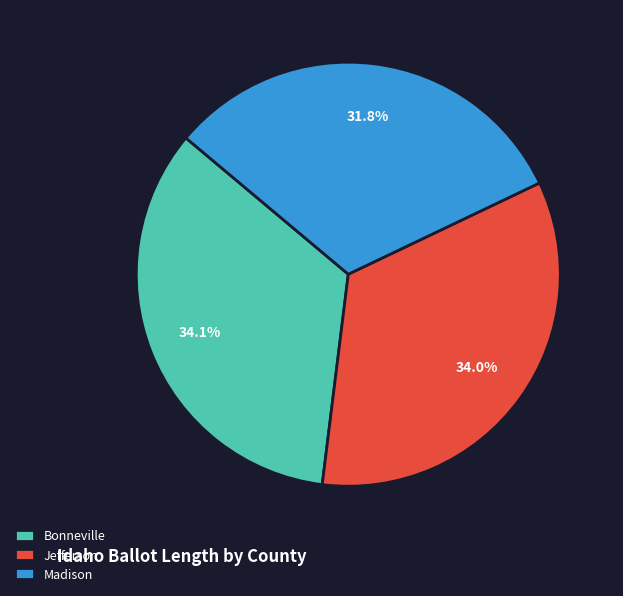

How much of the chart is everything except Bonneville?

65.9%